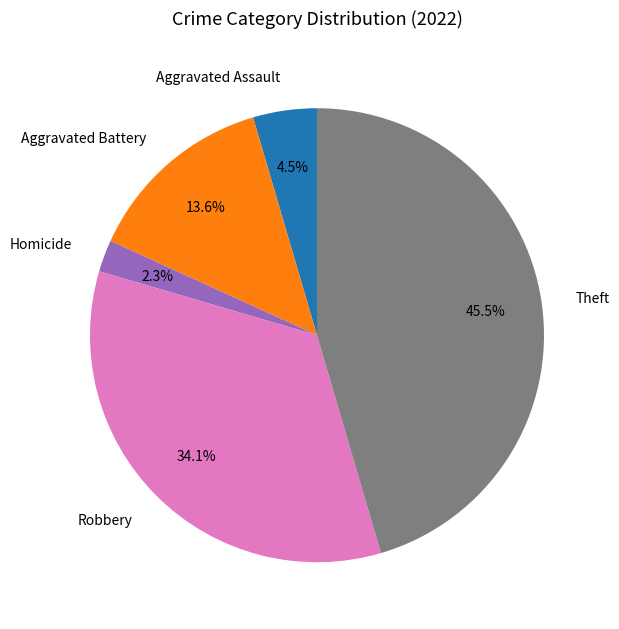

Is it true that Aggravated Battery is 28% of the pie?

False